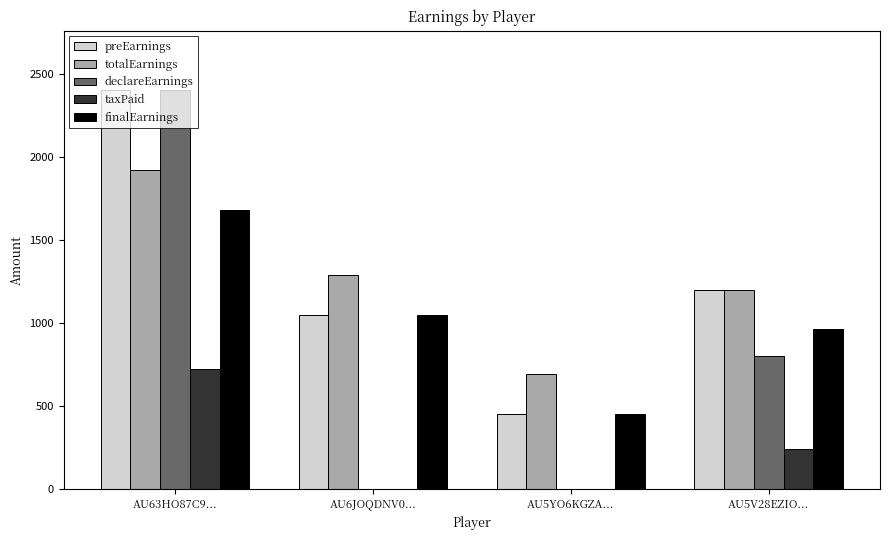

At which label does taxPaid first exceed 240?

AU63HO87C9...